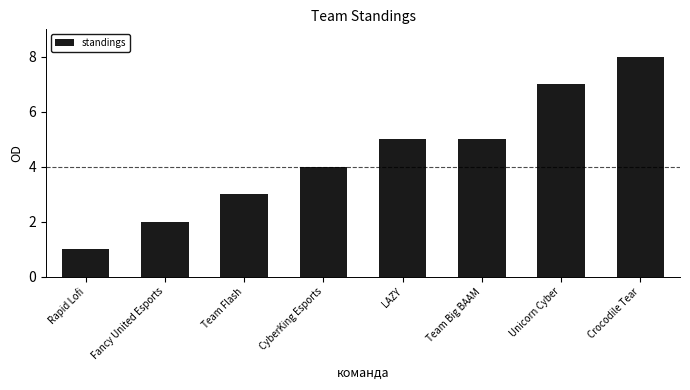

Which category has the lowest value across all series?

Rapid Lofi